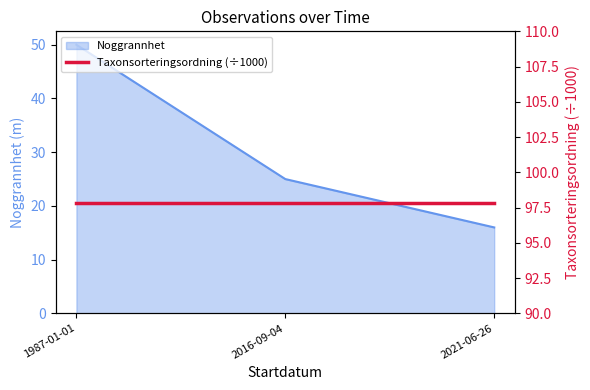

Does the chart have visible grid lines?

No